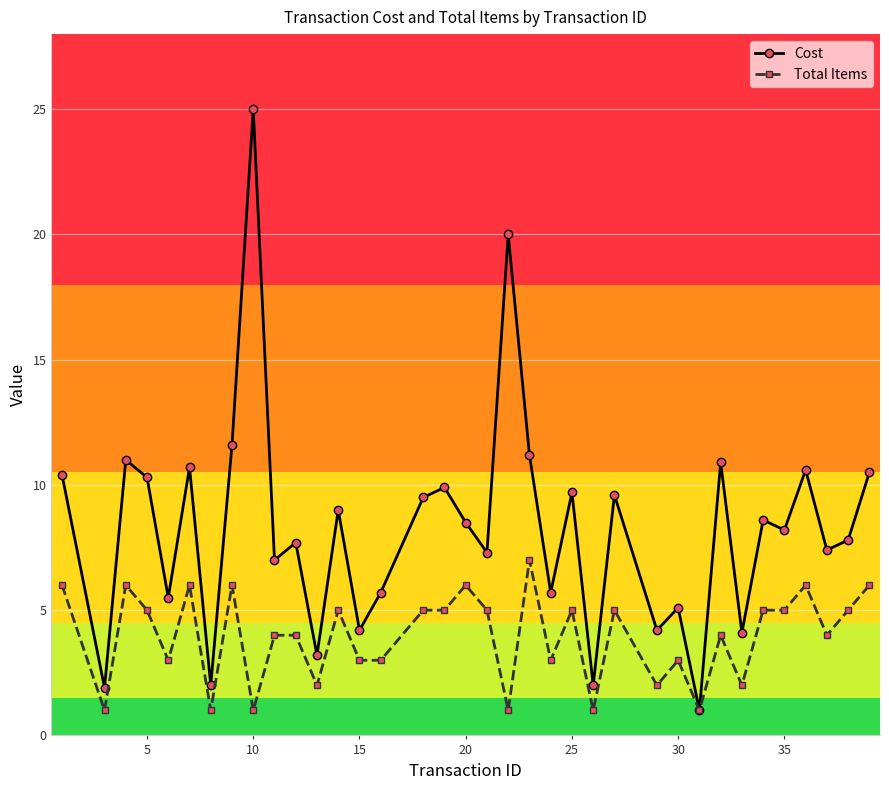

Rank the series by their maximum value, from highest to lowest.

Cost, Total Items